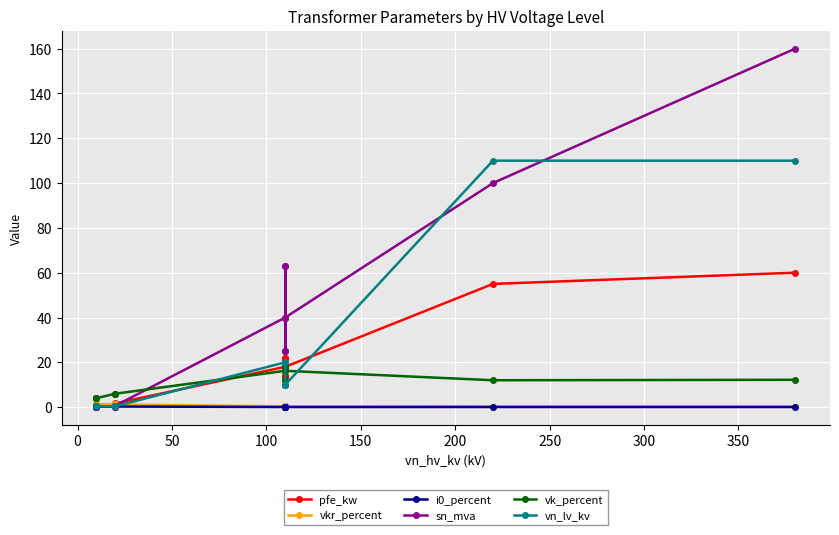

What is the average value of the sn_mva series?

37.0